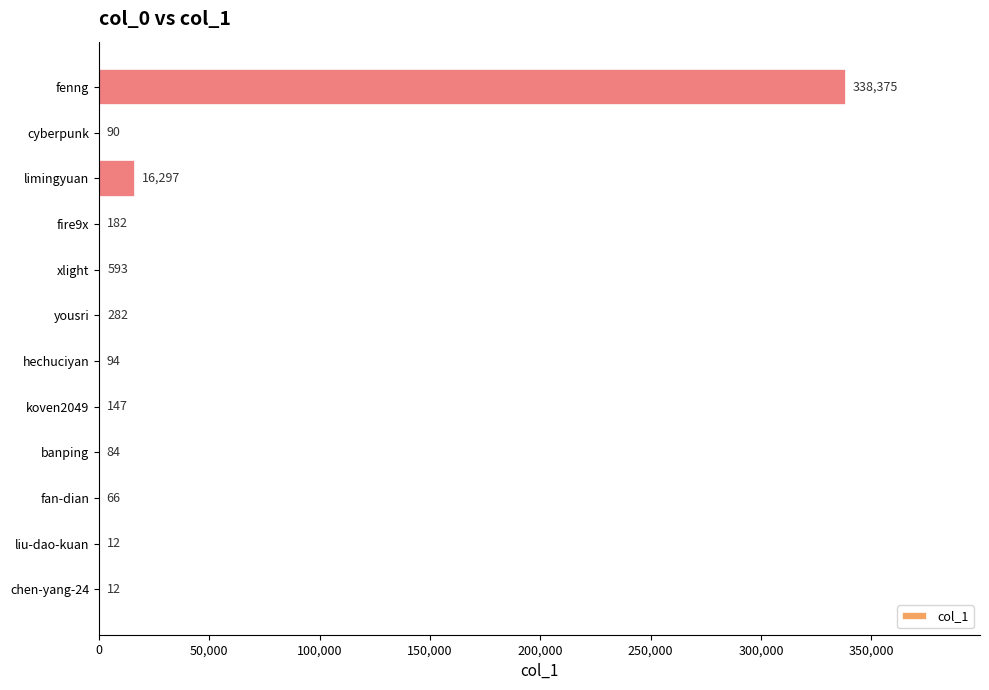

What is the approximate value at fire9x, to the nearest 50?

200